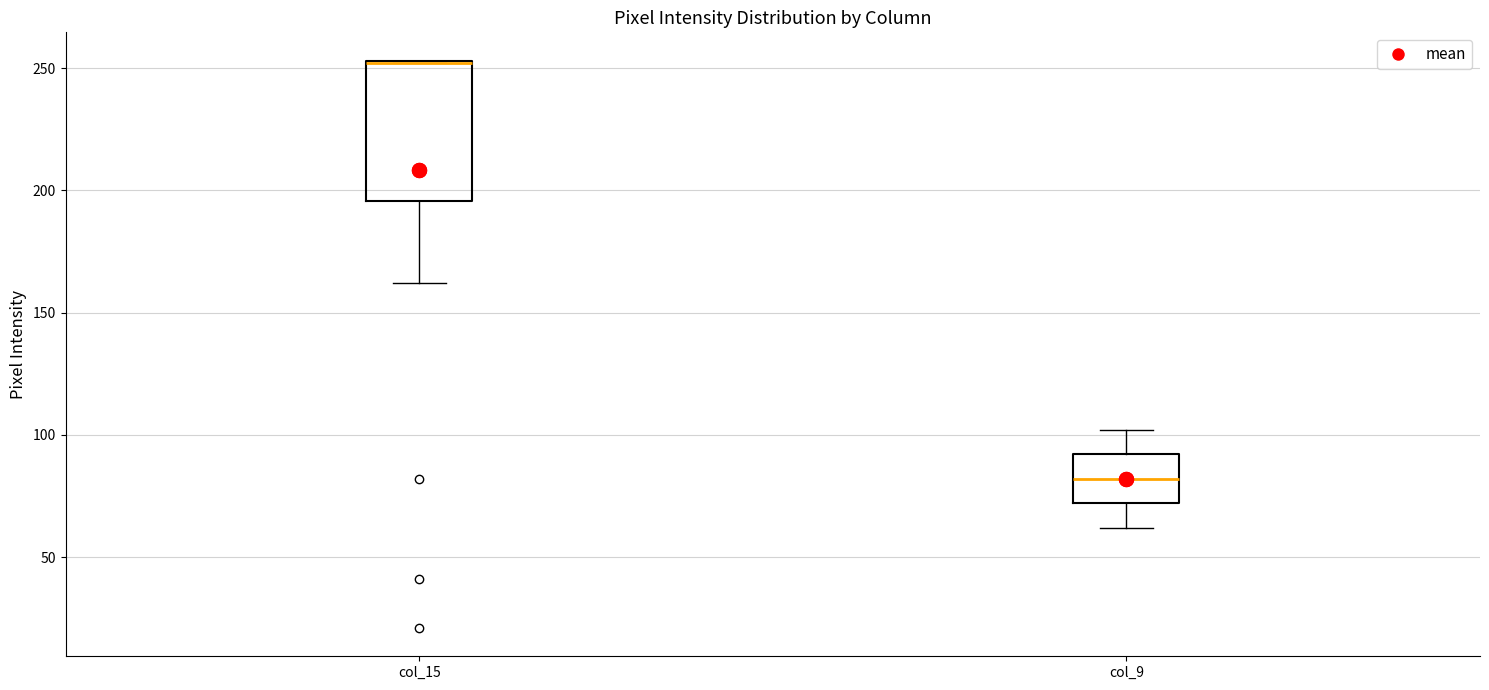

Which box is the tallest, from its lower edge to its upper edge?

col_15